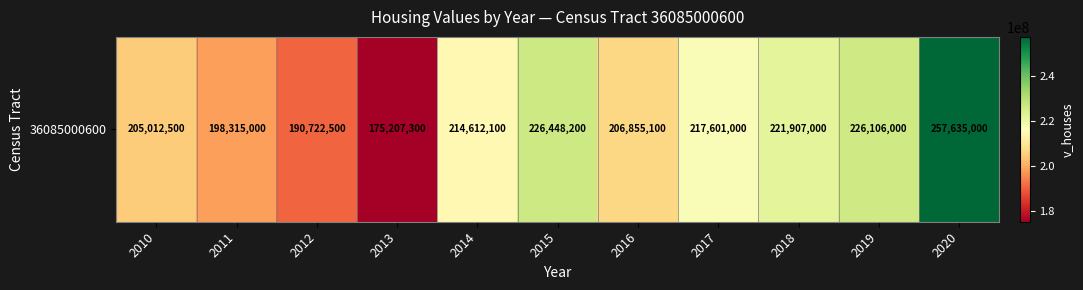

What is the difference between the maximum and minimum values?

82427700